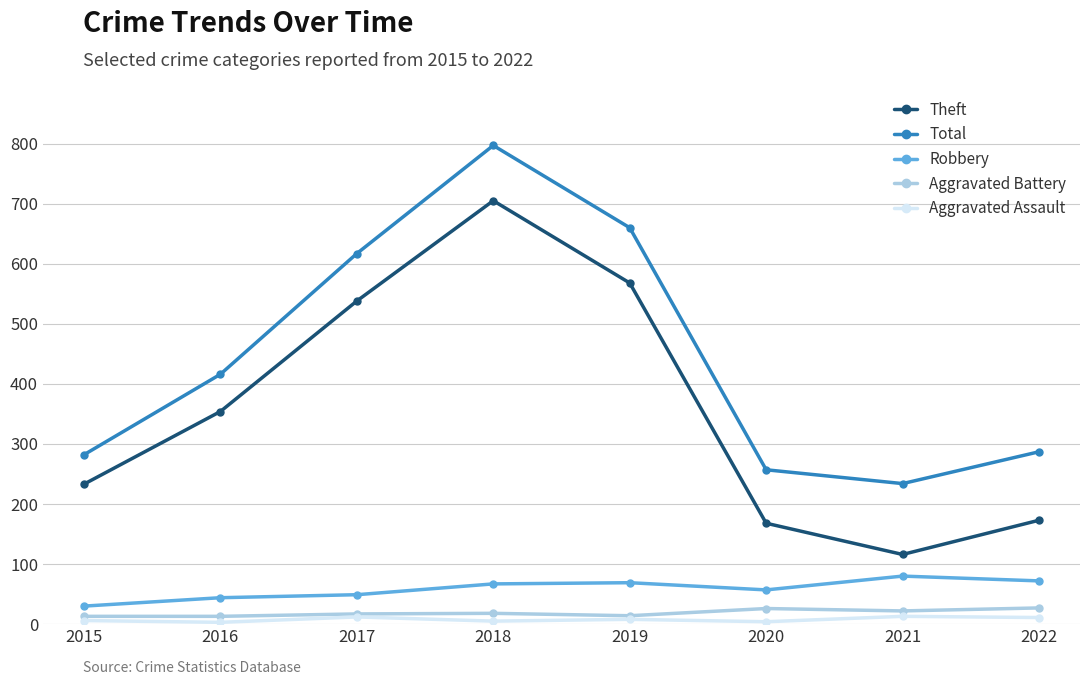

Does the chart display data point markers on the line(s)?

Yes